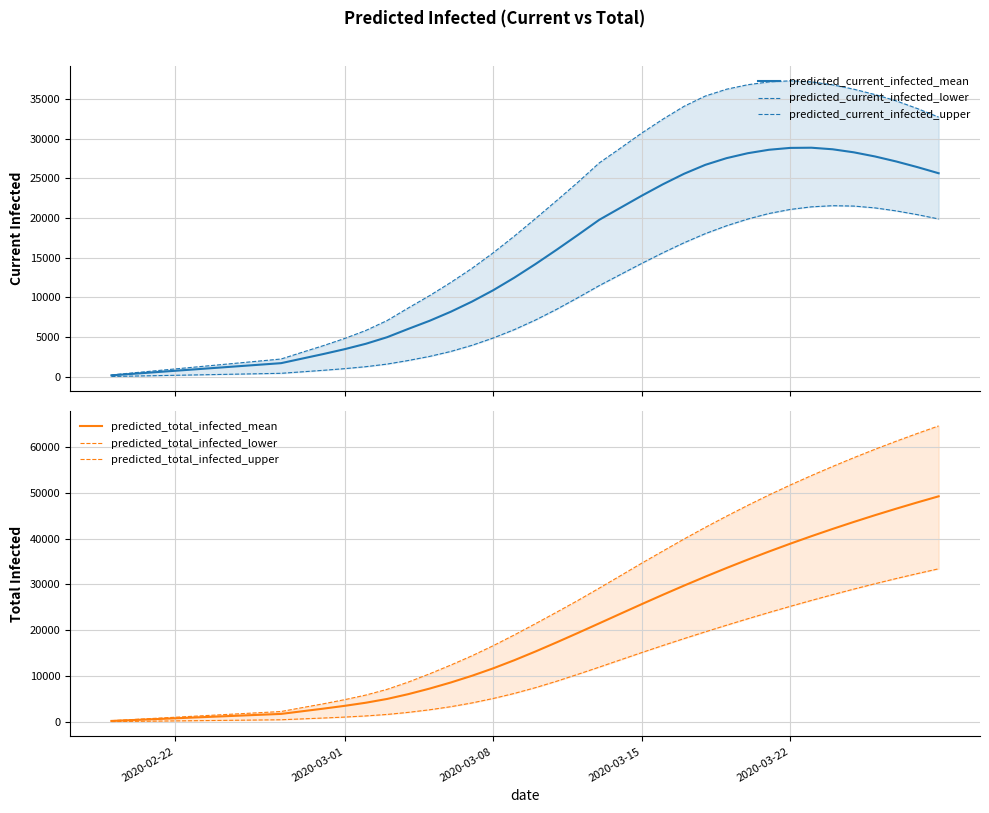

How many lines are shown in the chart?

6